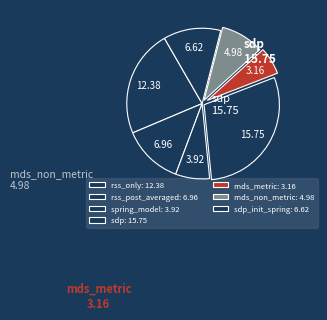

How many slices are in this pie chart?

7